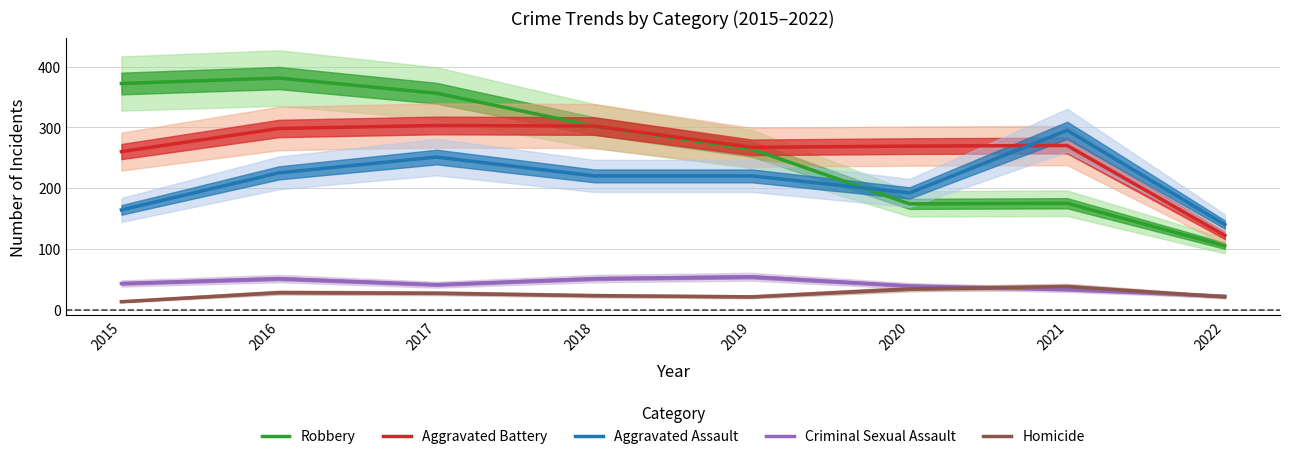

Is it true that Homicide equals 34 at 2020?

True